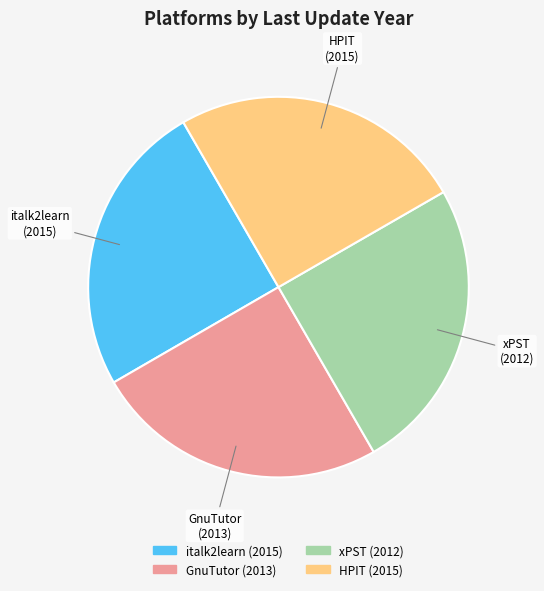

Does any single category account for the majority?

No